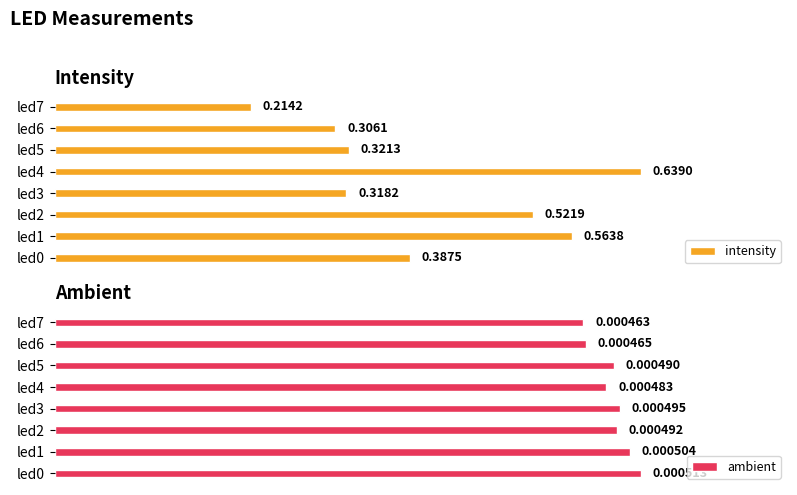

Are the bars grouped side by side (vs. stacked)?

Yes